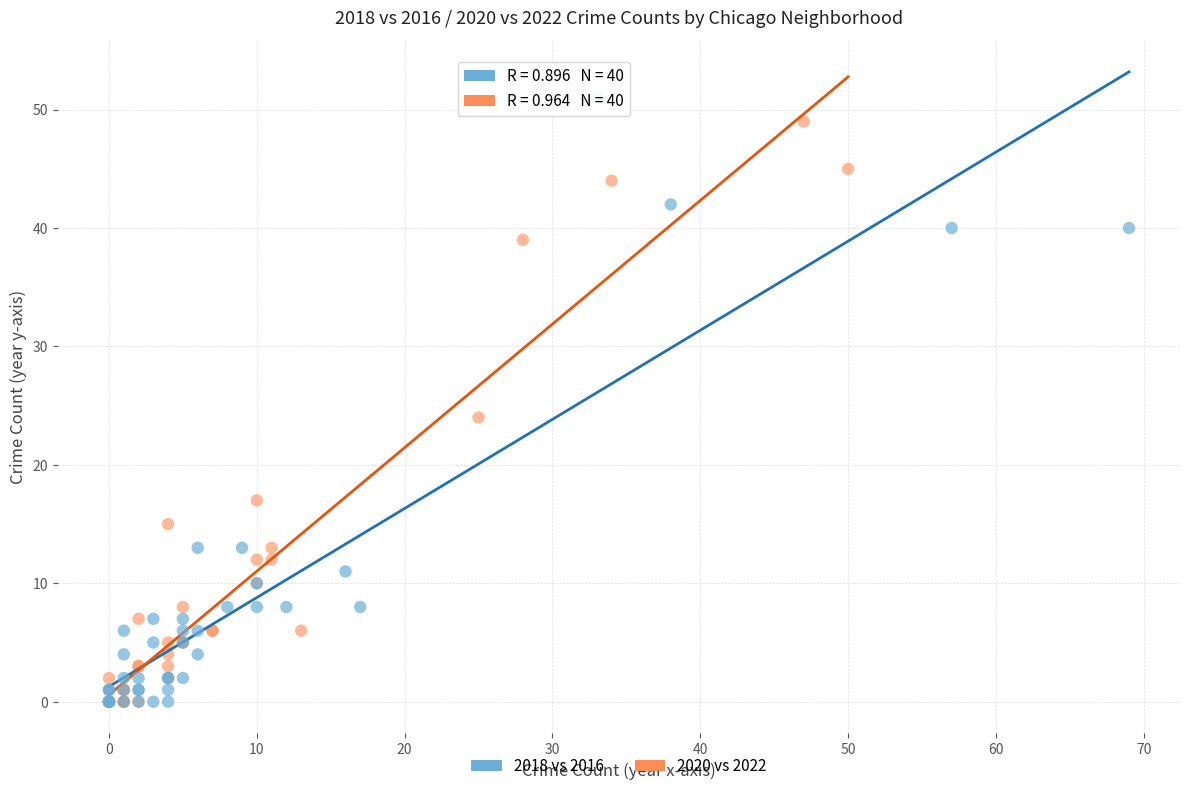

What are all the series names shown in the legend?

2018 vs 2016, 2020 vs 2022